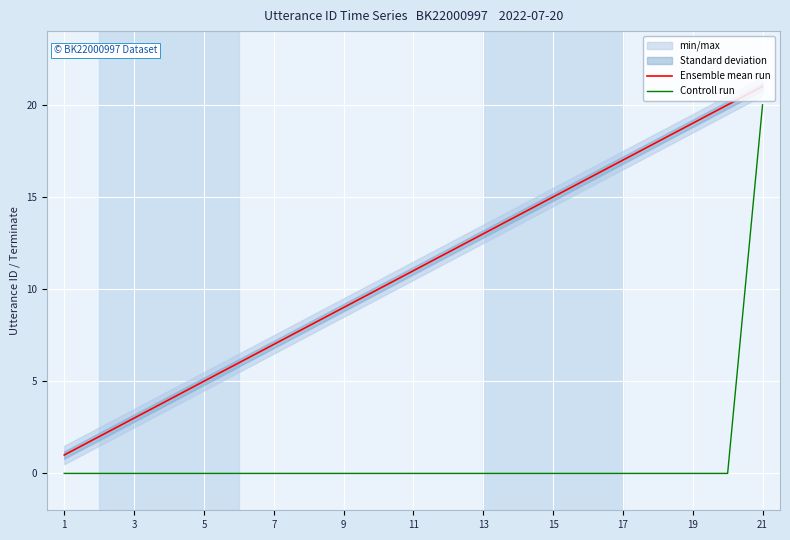

Which category has the lowest value in the Ensemble mean run series?

1